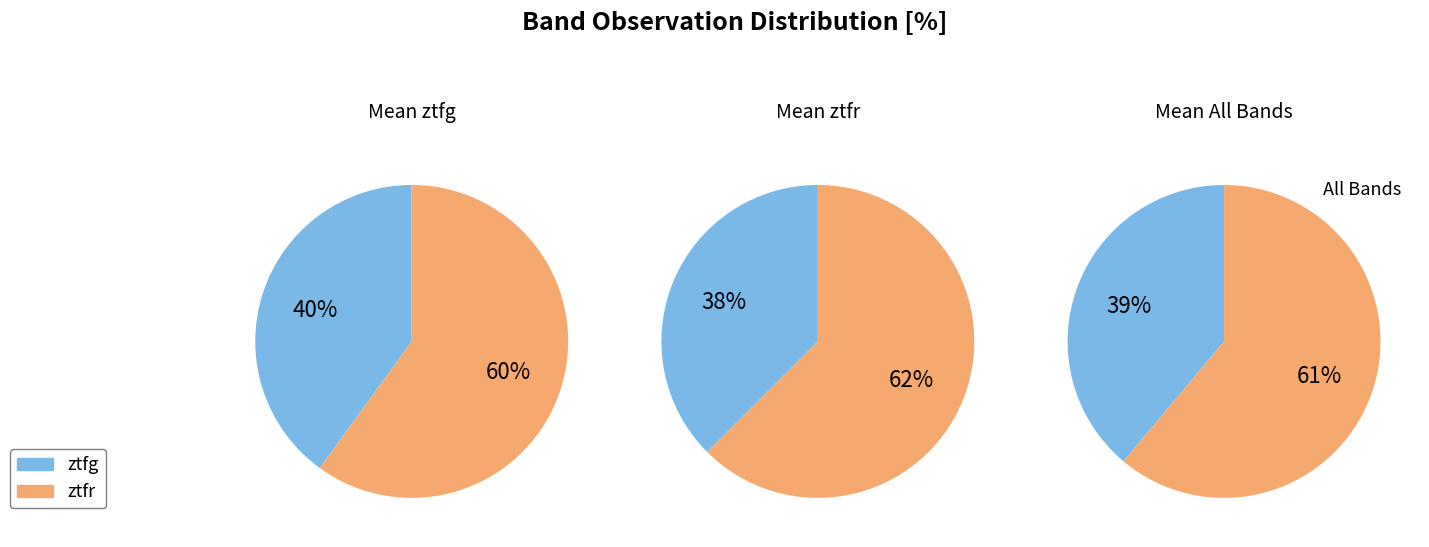

Which has a higher value, ztfg or ztfr?

ztfr